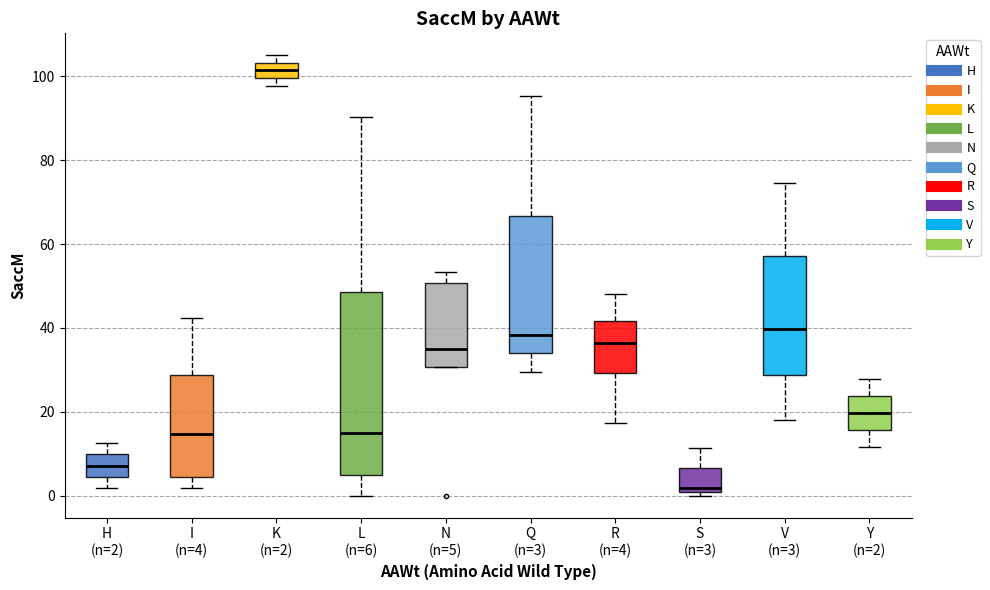

Reading left to right, transcribe this box plot: for each box, give where its median line is, the range the box spans, and where its two whiskers end, as read against the y-axis. The values are not printed on the chart, so give them approximately, as read against the axis.

H (n=2): median 8, box 4 to 10, whiskers 2 to 12
I (n=4): median 14, box 4 to 28, whiskers 2 to 42
K (n=2): median 102, box 100 to 104, whiskers 98 to 106
L (n=6): median 16, box 4 to 48, whiskers 0 to 90
N (n=5): median 36, box 30 to 50, whiskers 30 to 54
Q (n=3): median 38, box 34 to 66, whiskers 30 to 96
R (n=4): median 36, box 30 to 42, whiskers 18 to 48
S (n=3): median 2, box 0 to 6, whiskers 0 (just below the box's lower edge) to 12
V (n=3): median 40, box 28 to 58, whiskers 18 to 74
Y (n=2): median 20, box 16 to 24, whiskers 12 to 28